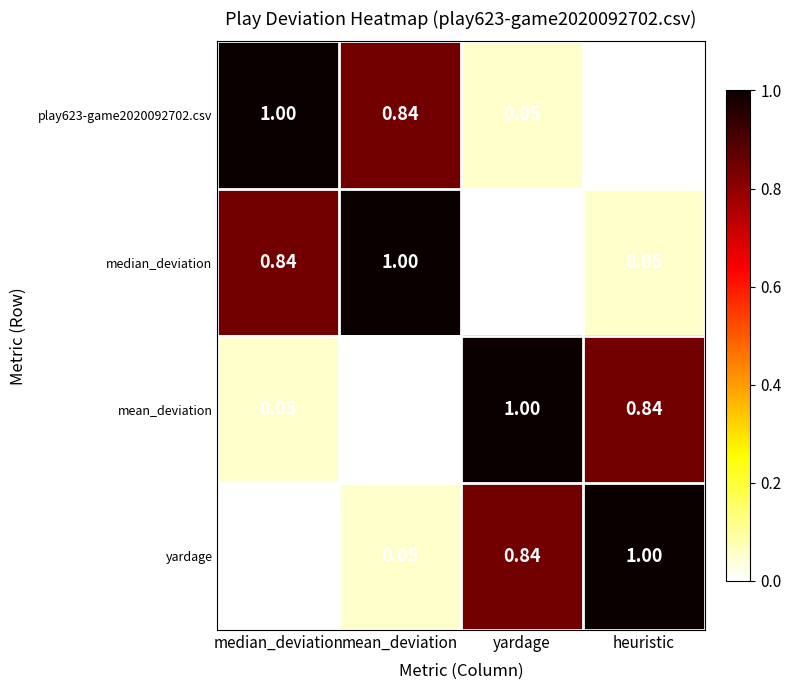

At which label does play623-game2020092702.csv reach its peak?

median_deviation